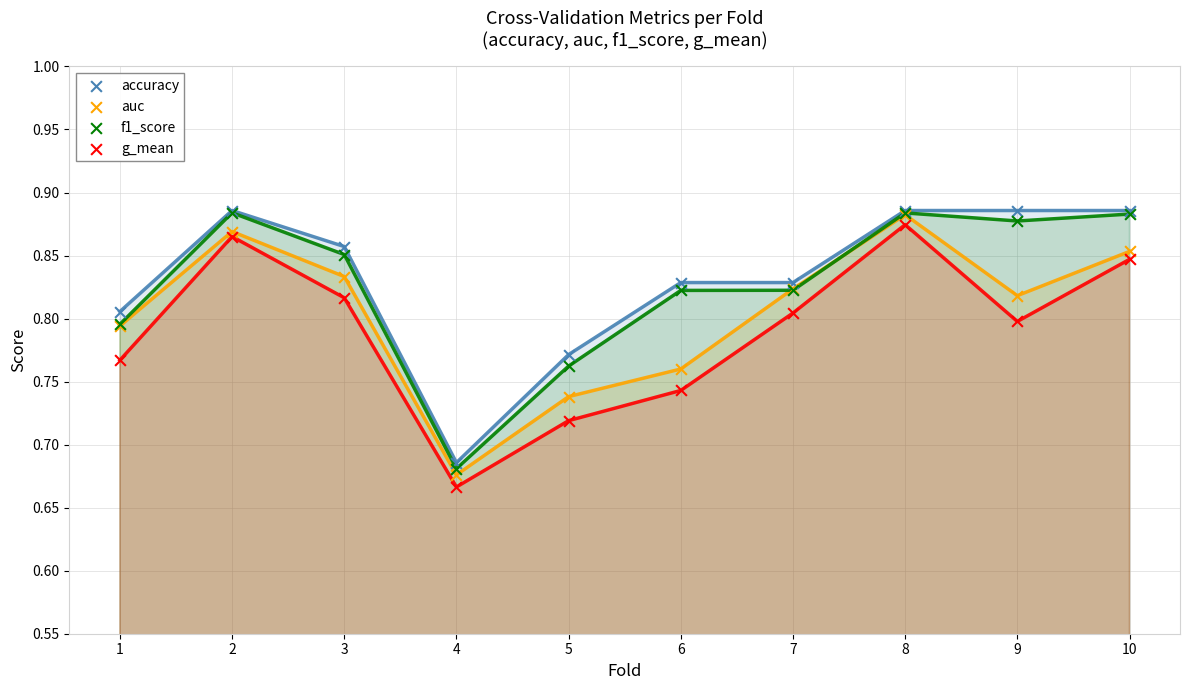

What are all the series names shown in the legend?

accuracy, auc, f1_score, g_mean